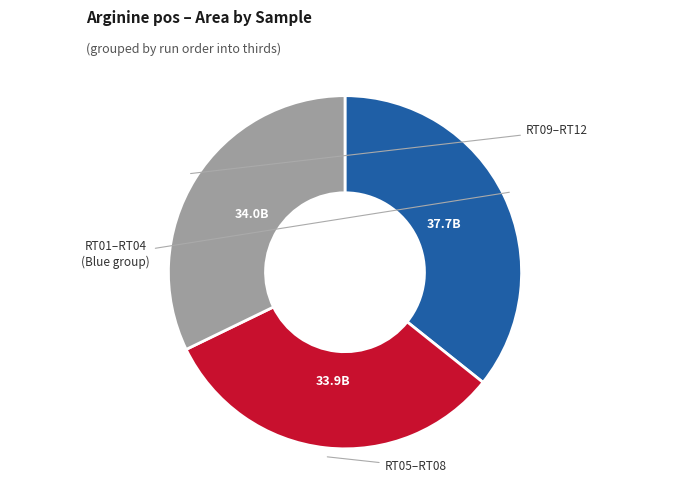

Does any single category account for the majority?

No